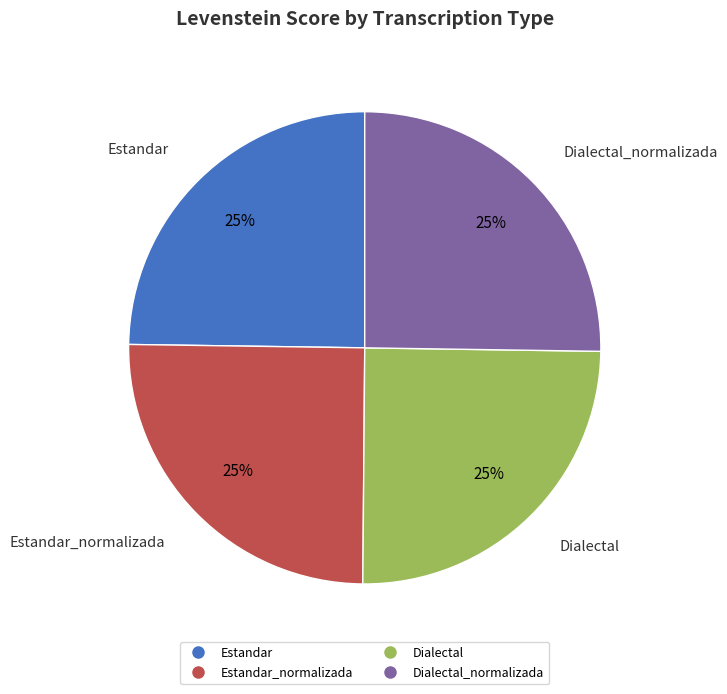

To the nearest percent, what is the average slice percentage?

25%